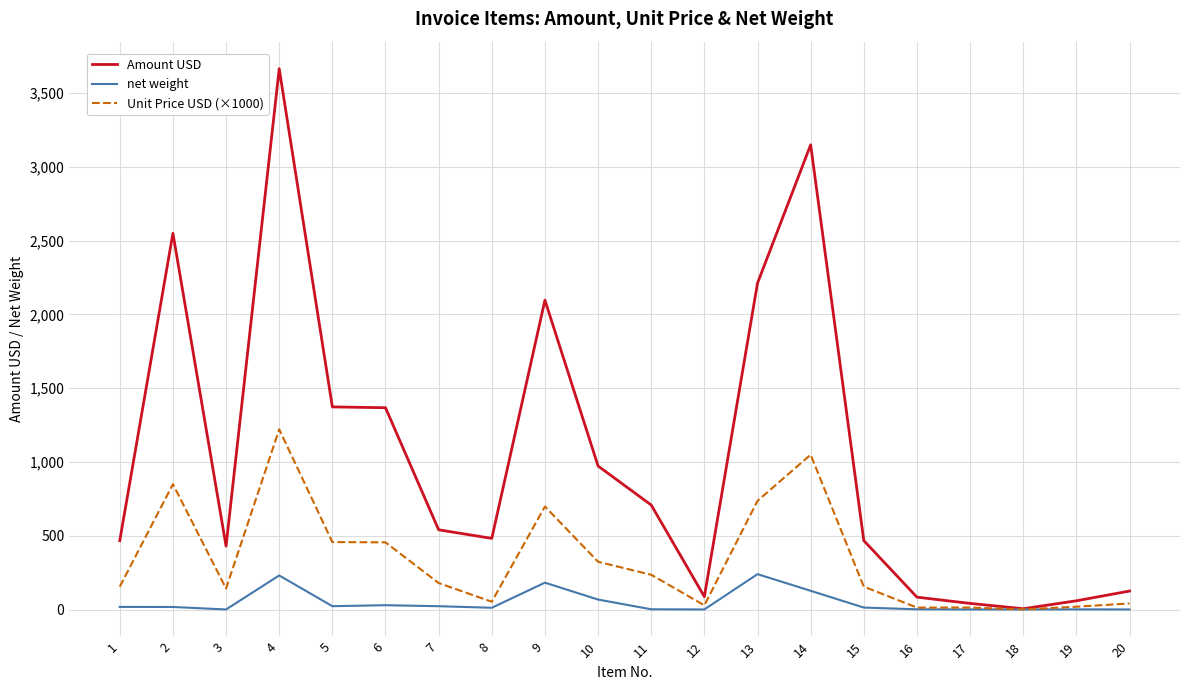

Which series changed the most between 2 and 18?

Amount USD